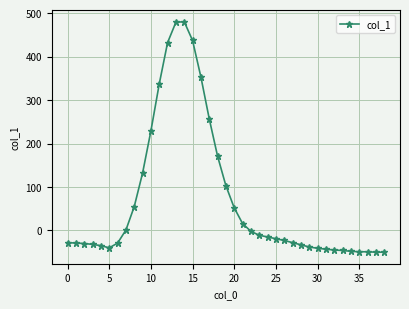

What is the minimum value shown in the chart?

-50